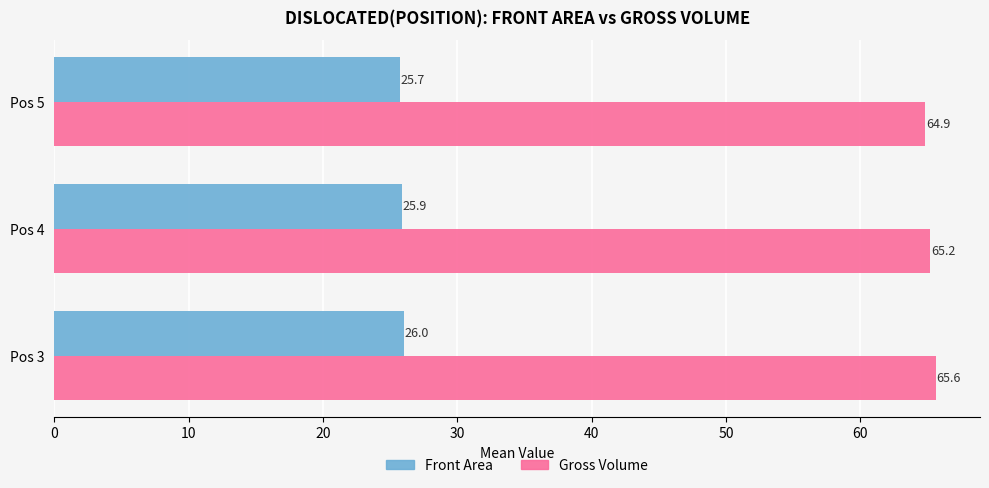

How many data points in Gross Volume are above 65?

2